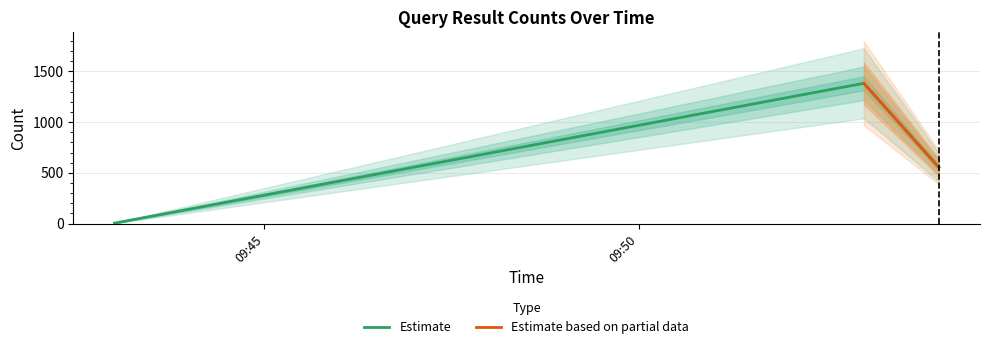

What is the greatest value displayed?

1382